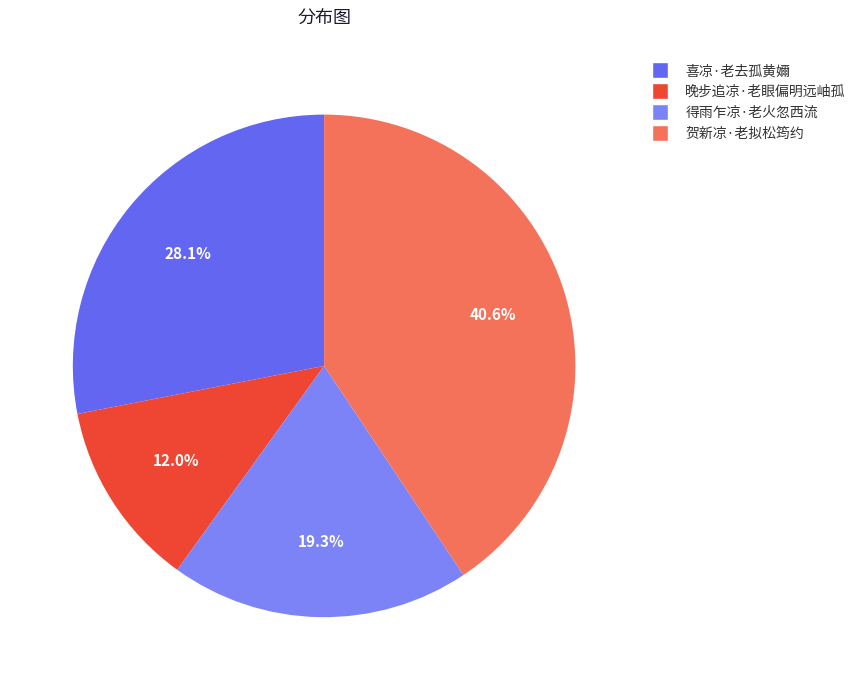

Between 晚步追凉·老眼偏明远岫孤 and 得雨乍凉·老火忽西流, which is larger?

得雨乍凉·老火忽西流